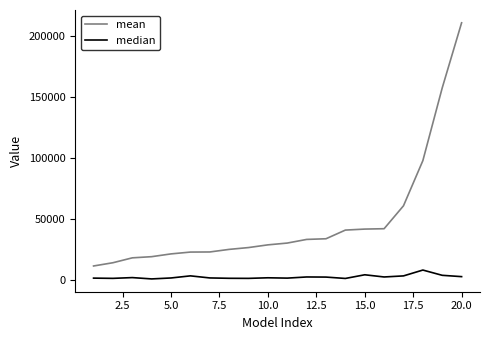

List the series in order of their overall mean, lowest first.

median, mean